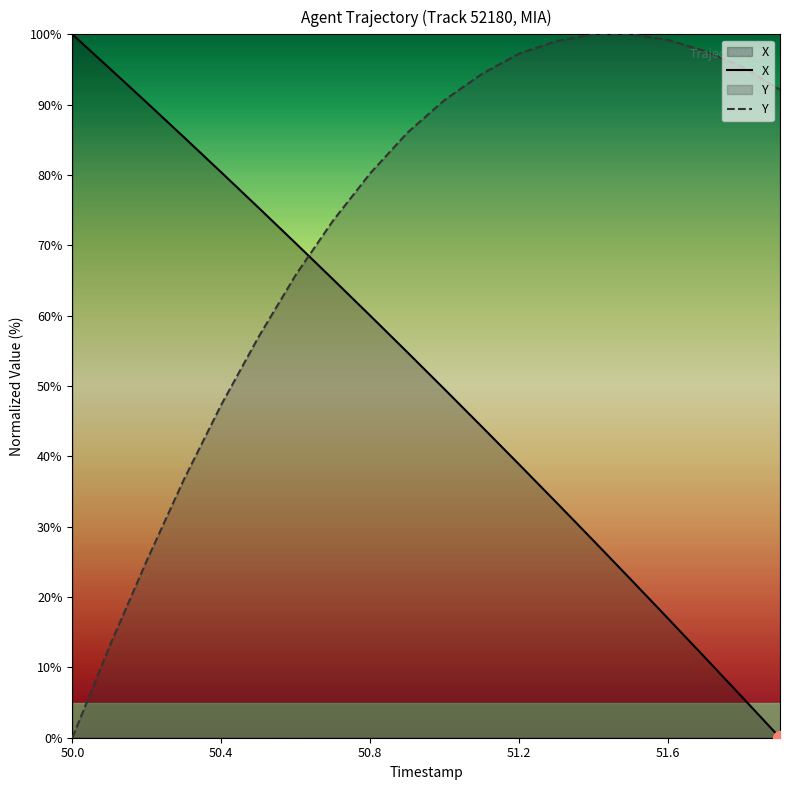

Rank the series by their average value, from highest to lowest.

Y, X